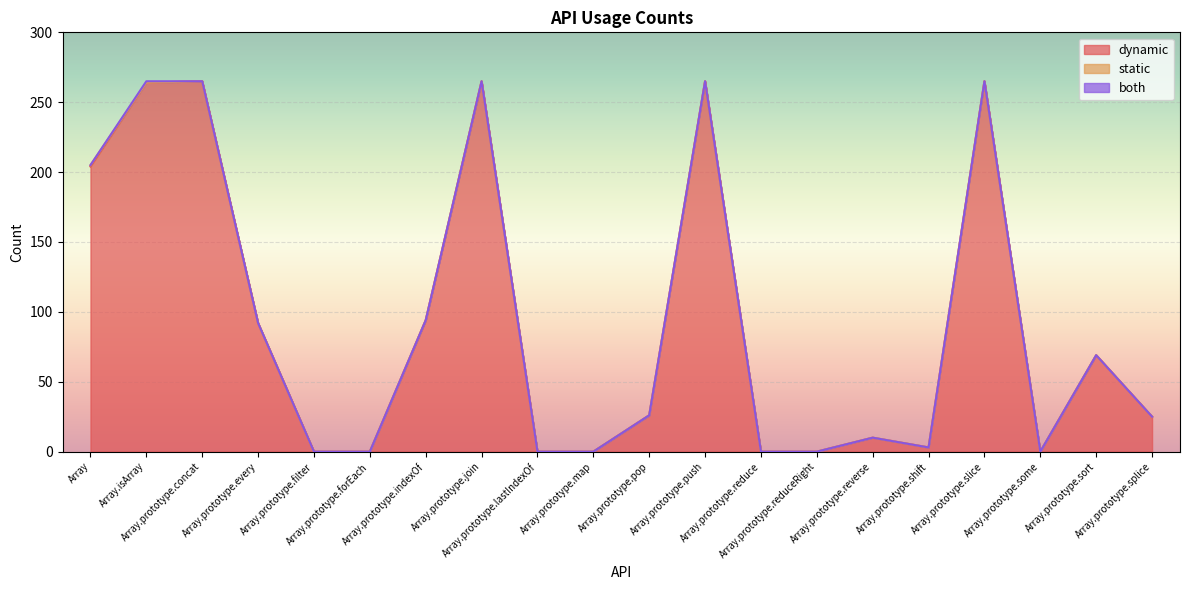

List the series in order of their peak value, lowest first.

static, both, dynamic